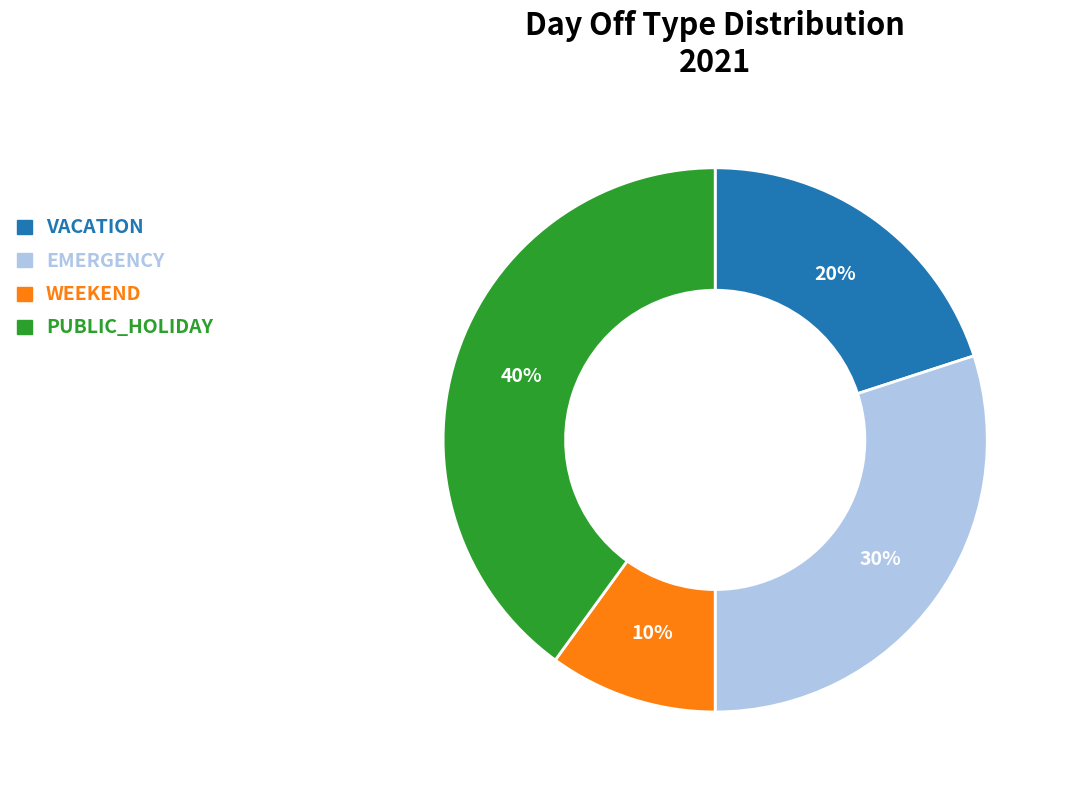

Which slice is the smallest?

WEEKEND